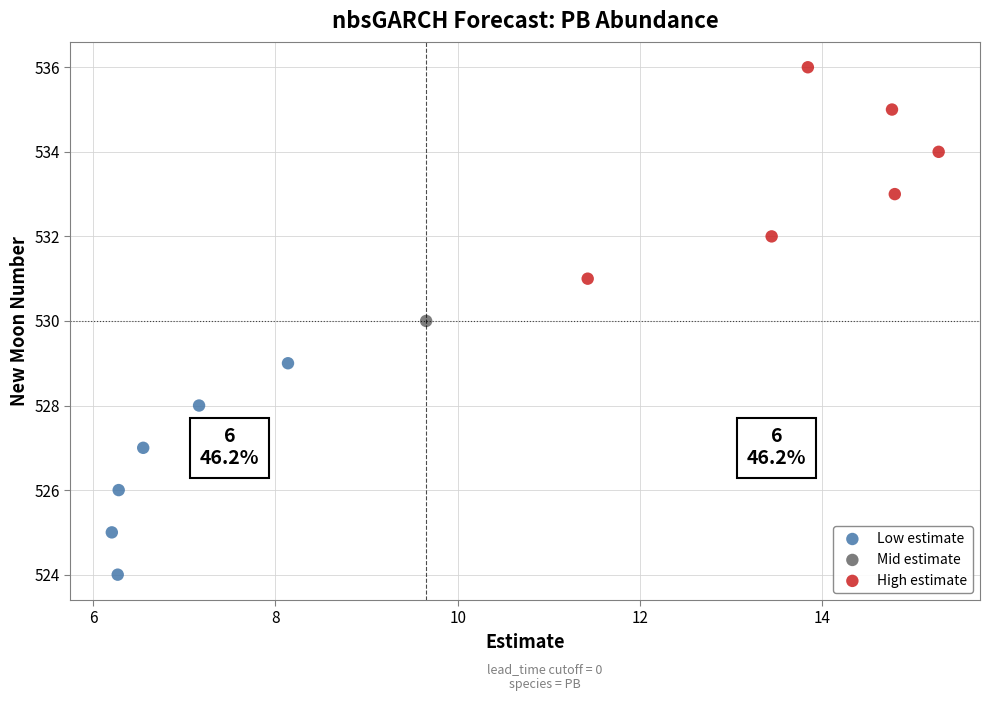

Which series contains the lowest Y value?

Low estimate